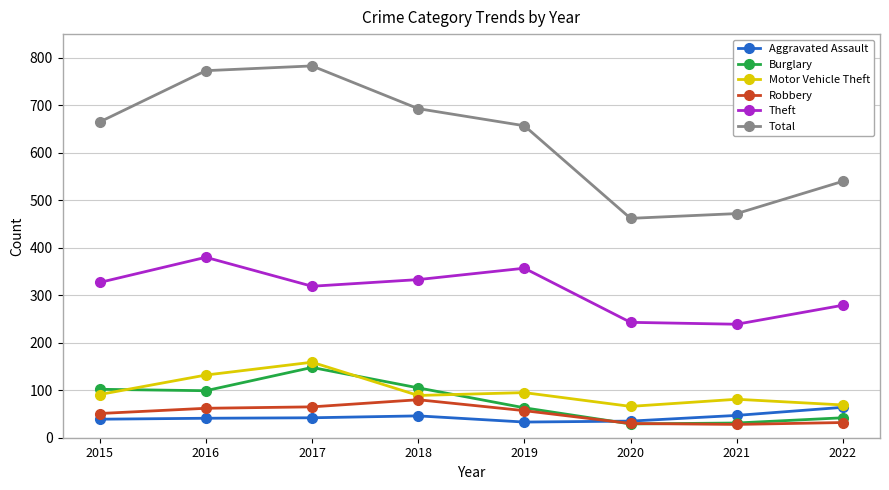

In Motor Vehicle Theft, how many points are higher than both neighbors (excluding endpoints)?

3